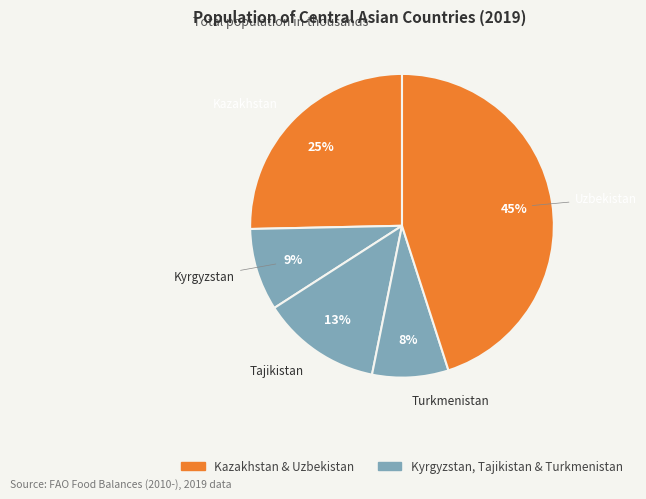

What percentage is the Turkmenistan slice, to the nearest percent?

8%